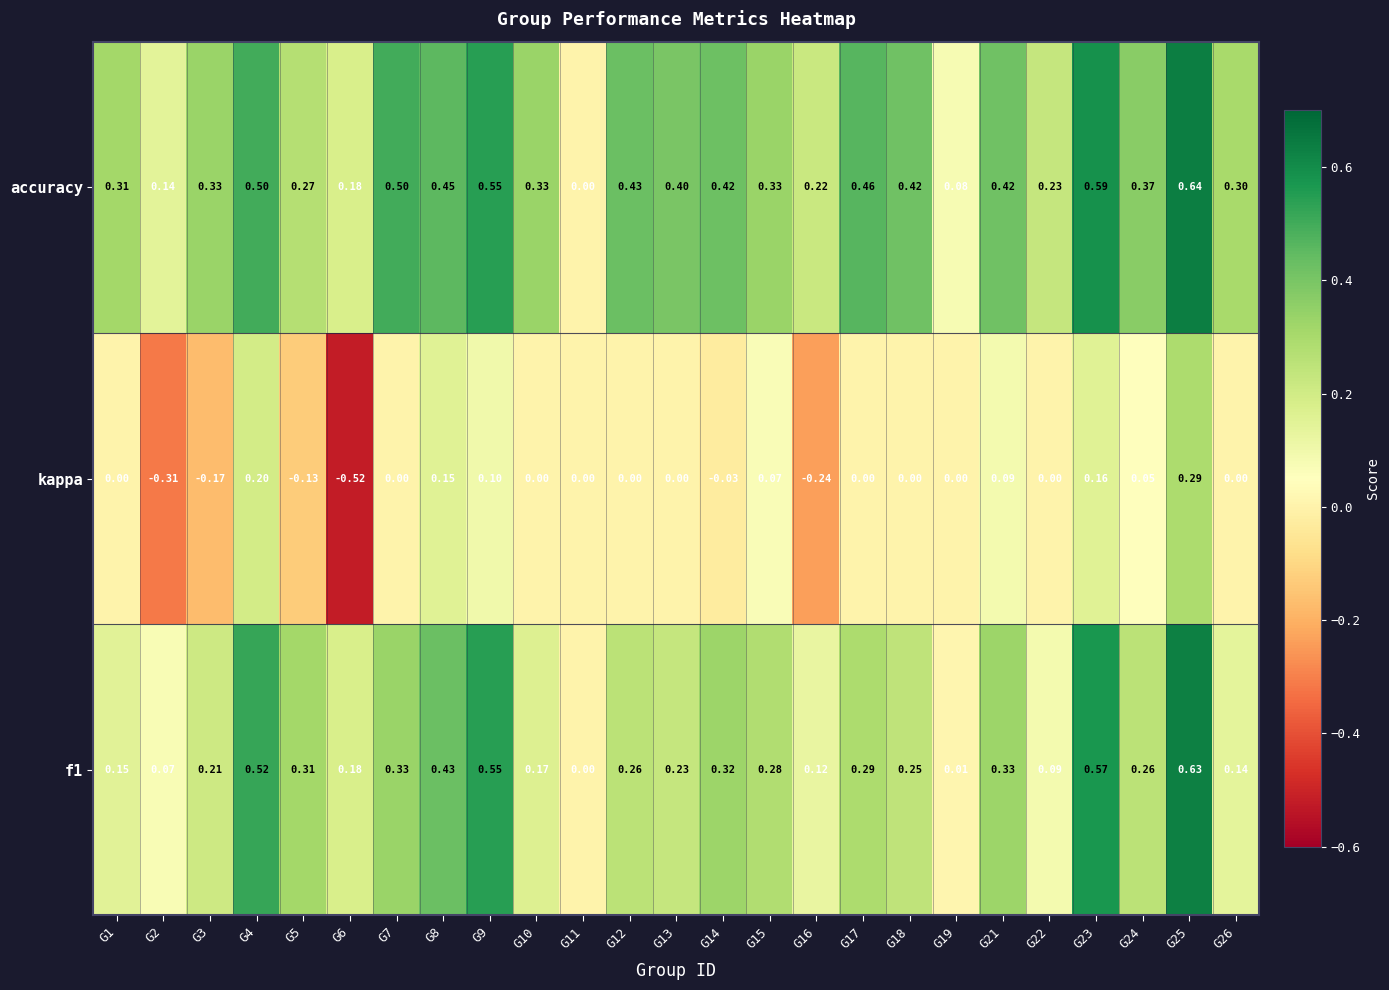

Which series has the widest spread of values?

kappa